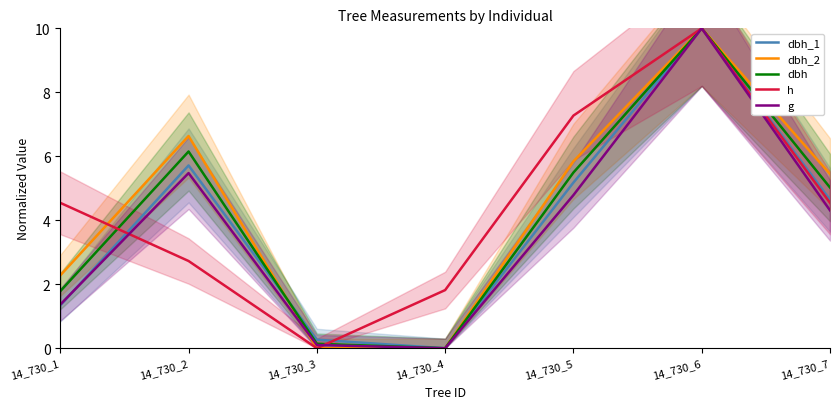

What is the difference between the highest and lowest values at 14_730_7?

1.1